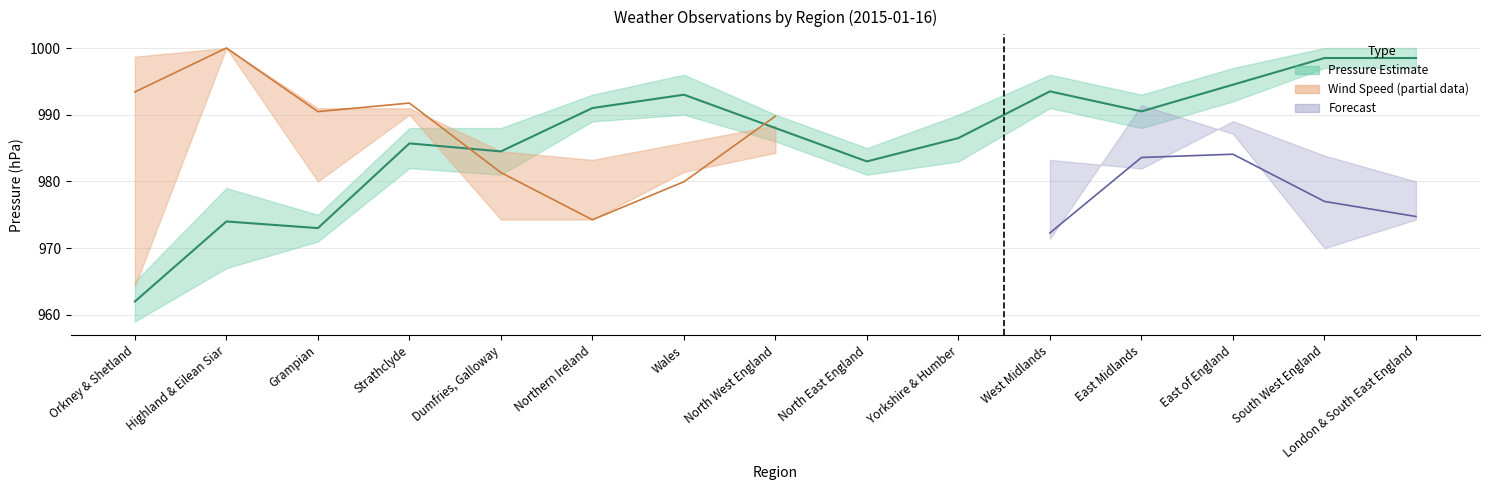

Between Grampian and West Midlands, which is larger?

West Midlands